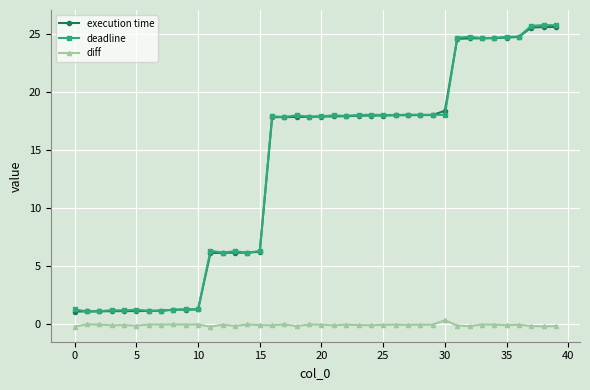

Which series has the largest range (max minus min)?

deadline